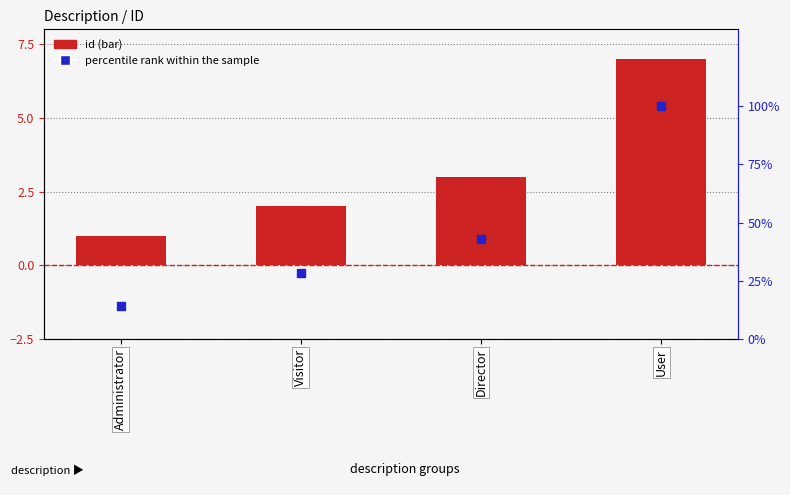

Which series has the largest Y range (max minus min)?

percentile rank within the sample